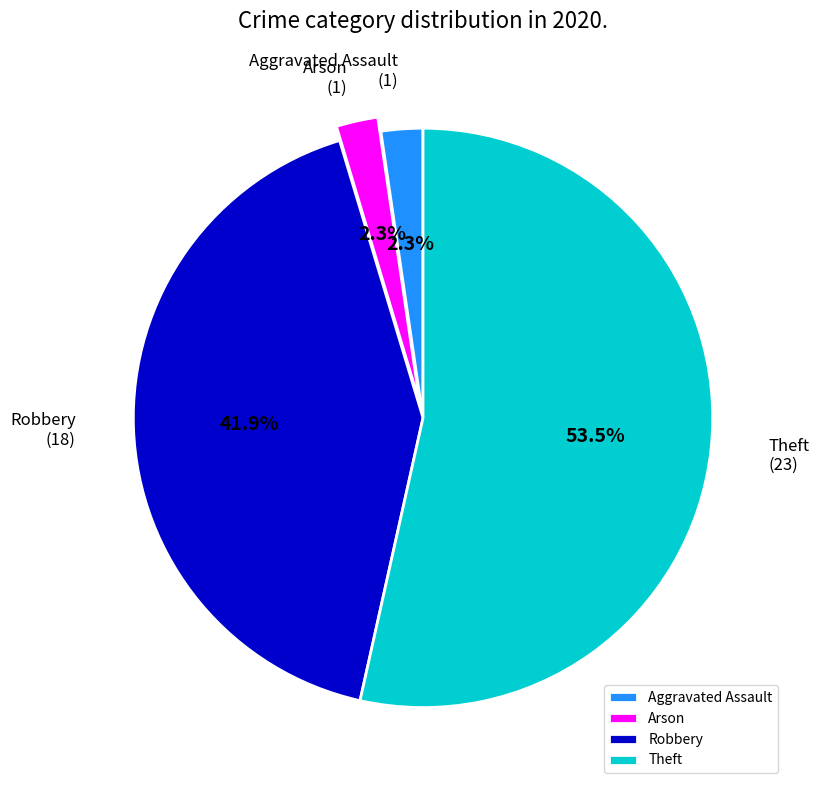

Approximately how many times larger is the value at Robbery compared to Theft?

0.8